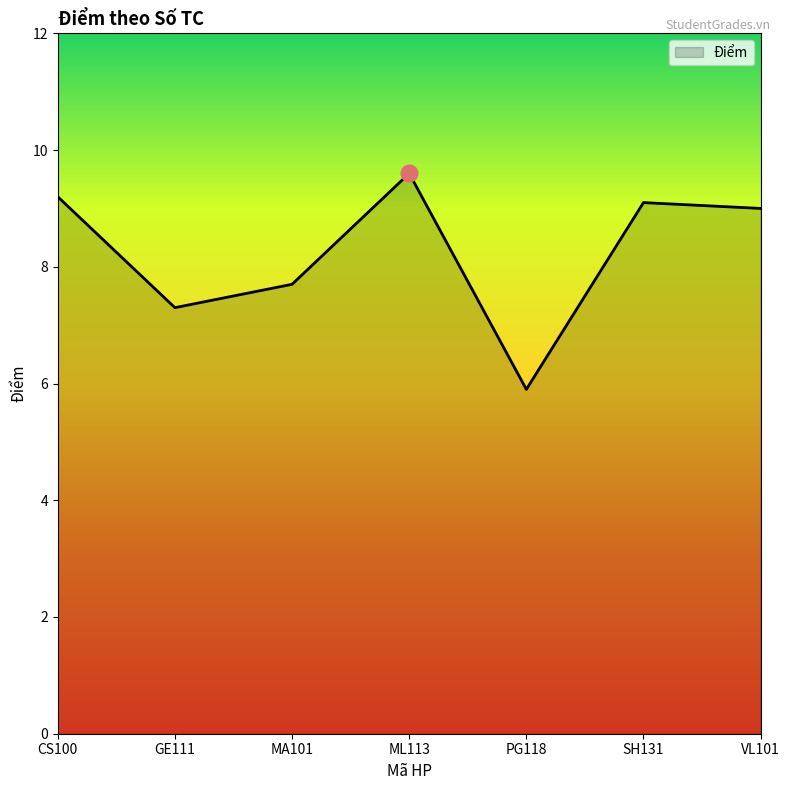

What is the ratio of the value at MA101 to the value at ML113?

0.8